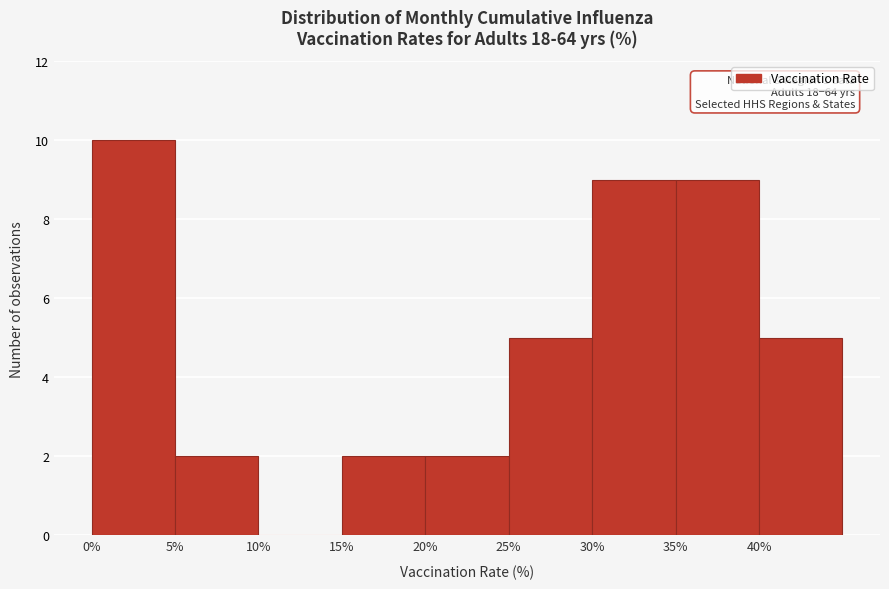

Which range on the x-axis has the tallest bar?

0 to 5